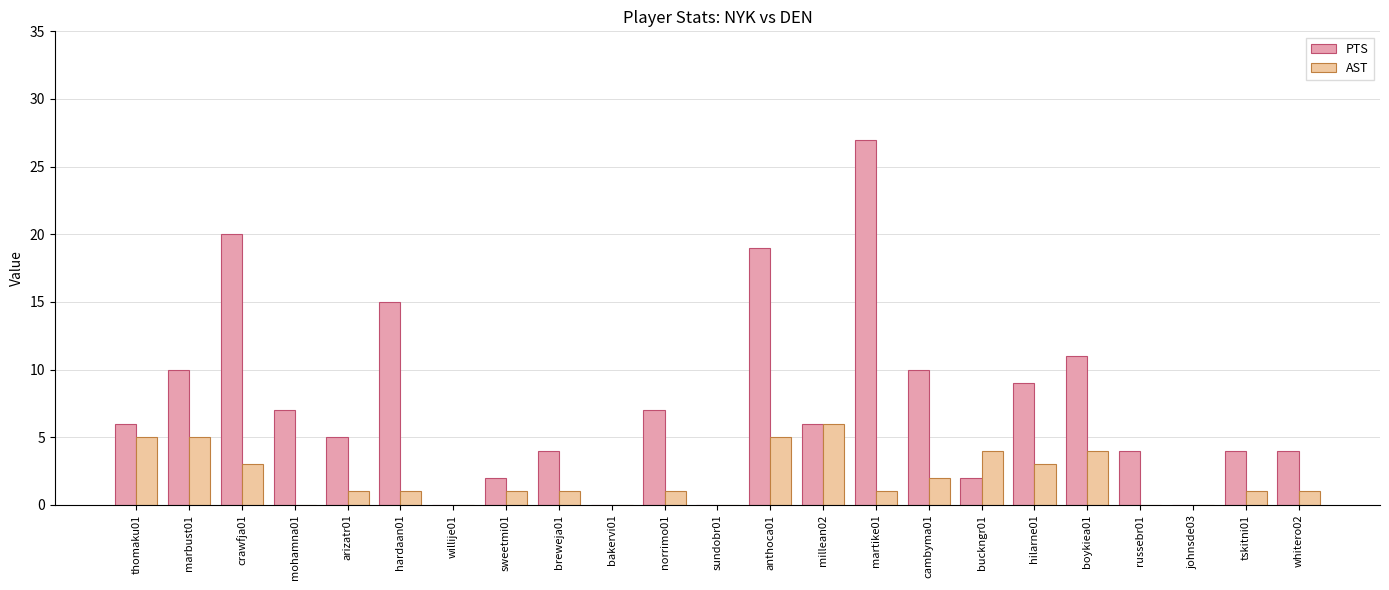

How many distinct data groups are displayed?

2